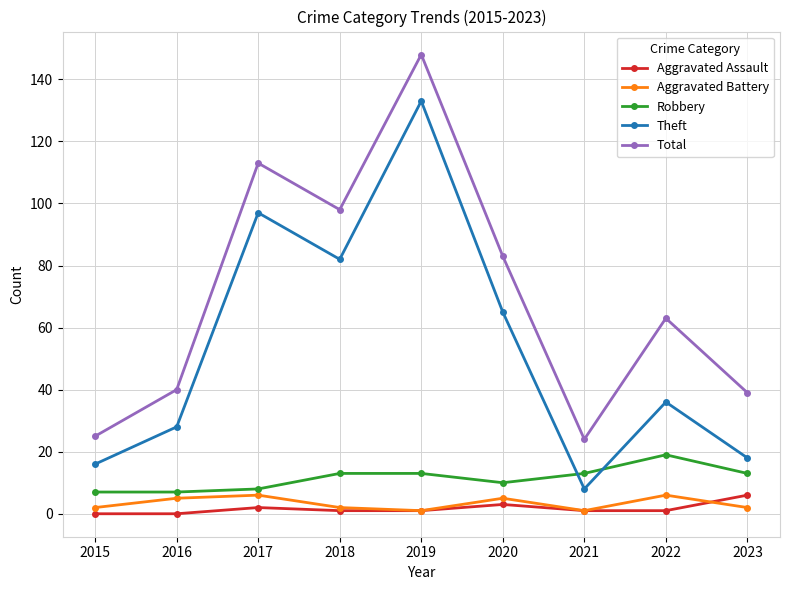

Which series has the largest range (max minus min)?

Theft